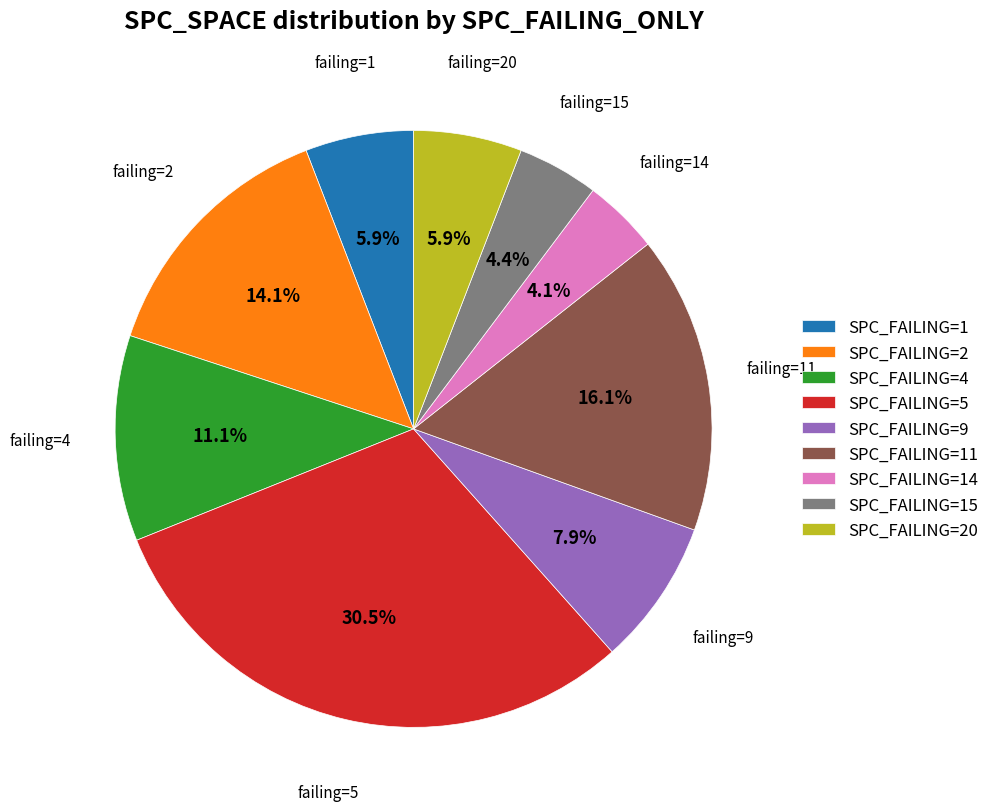

Between SPC_FAILING=20 and SPC_FAILING=14, which is larger?

SPC_FAILING=20